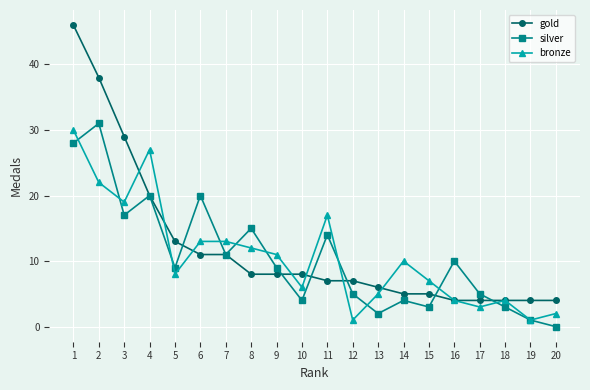

At which category does bronze reach its first local valley?

3